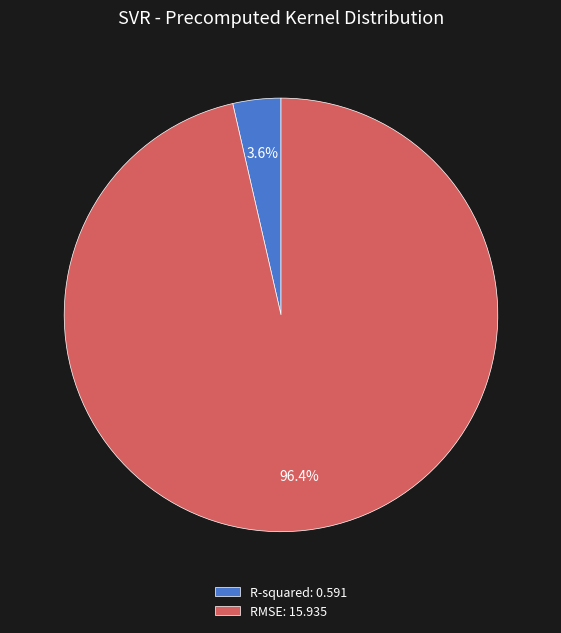

Count the number of slices in the pie.

2